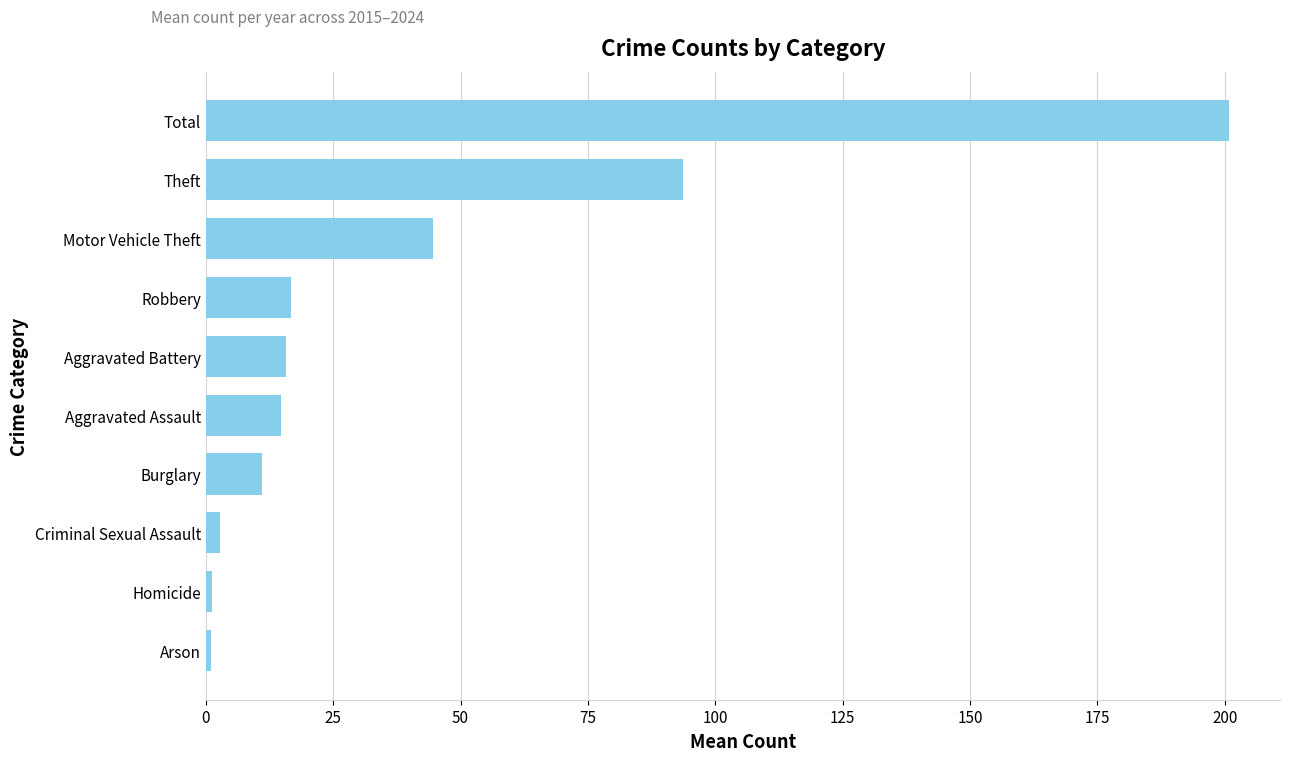

What is the maximum value shown in the chart?

200.8